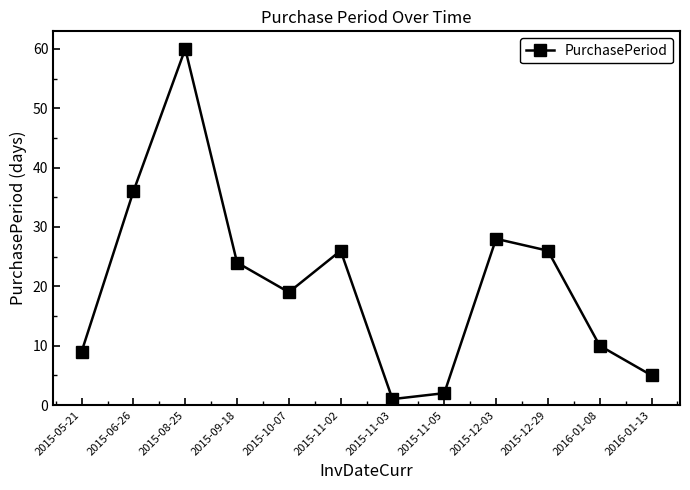

The chart shows a value of 81 at 2015-08-25. True or false?

False